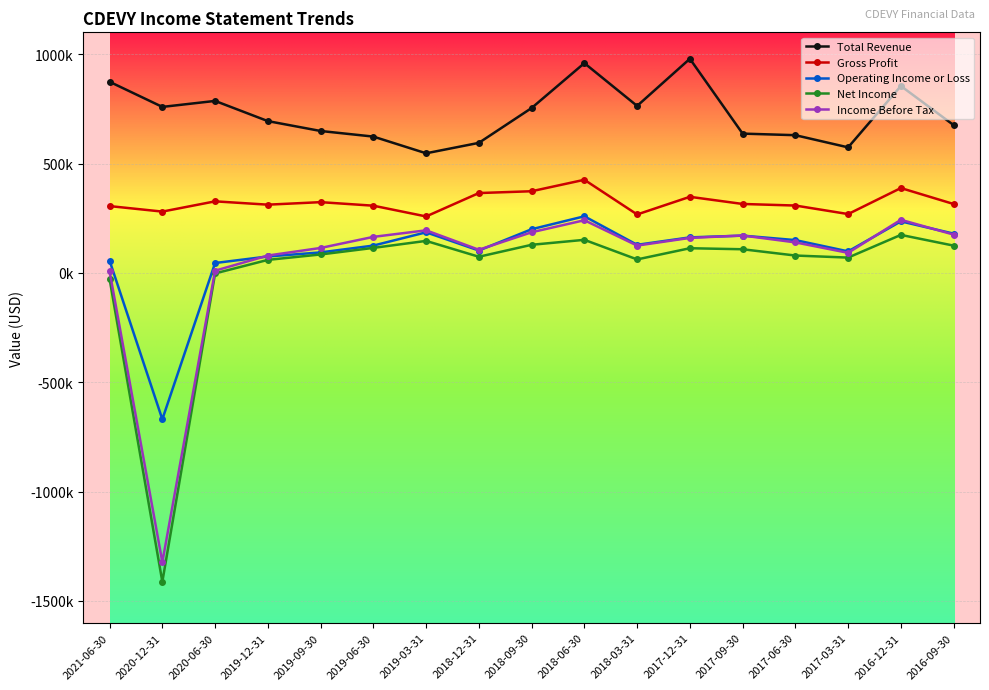

How many interior local valleys does the Net Income series have?

4